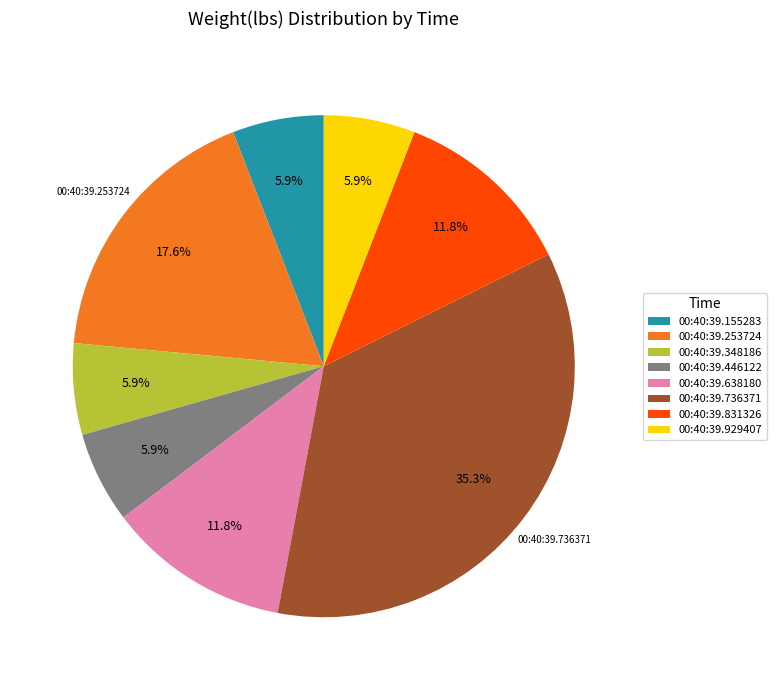

To the nearest percent, what is the difference between the largest and smallest slice percentages?

29%